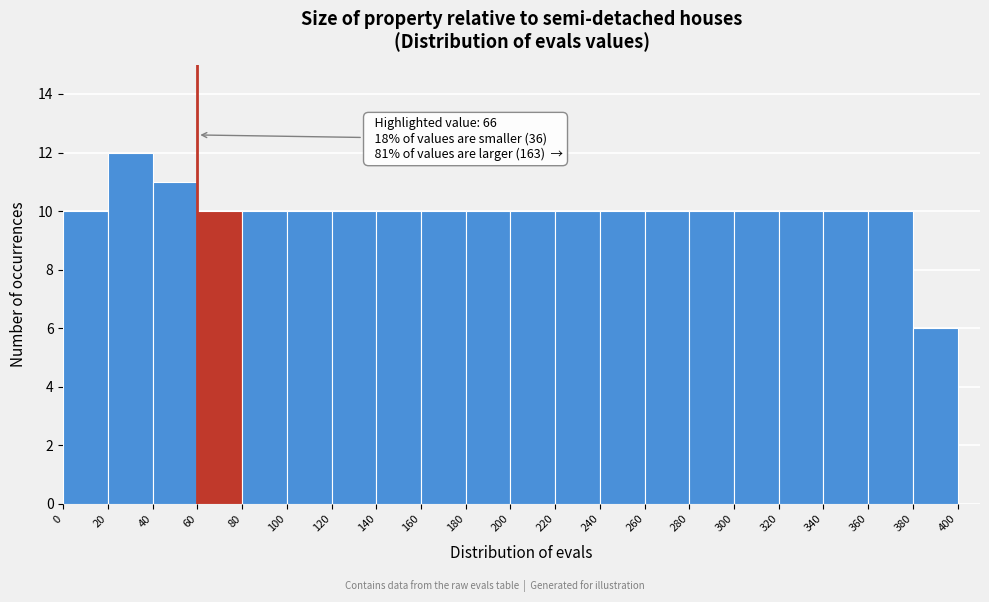

Over which range of the x-axis is the bar tallest?

20 to 40